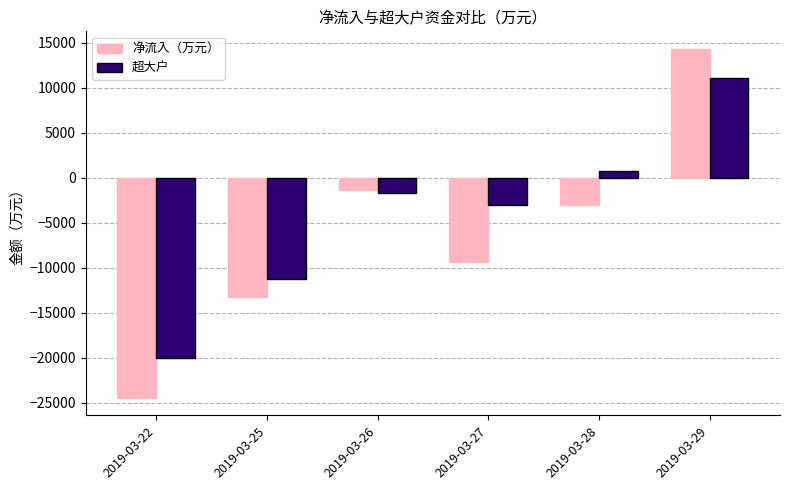

What is the sum of all 净流入（万元） values?

-37206.6